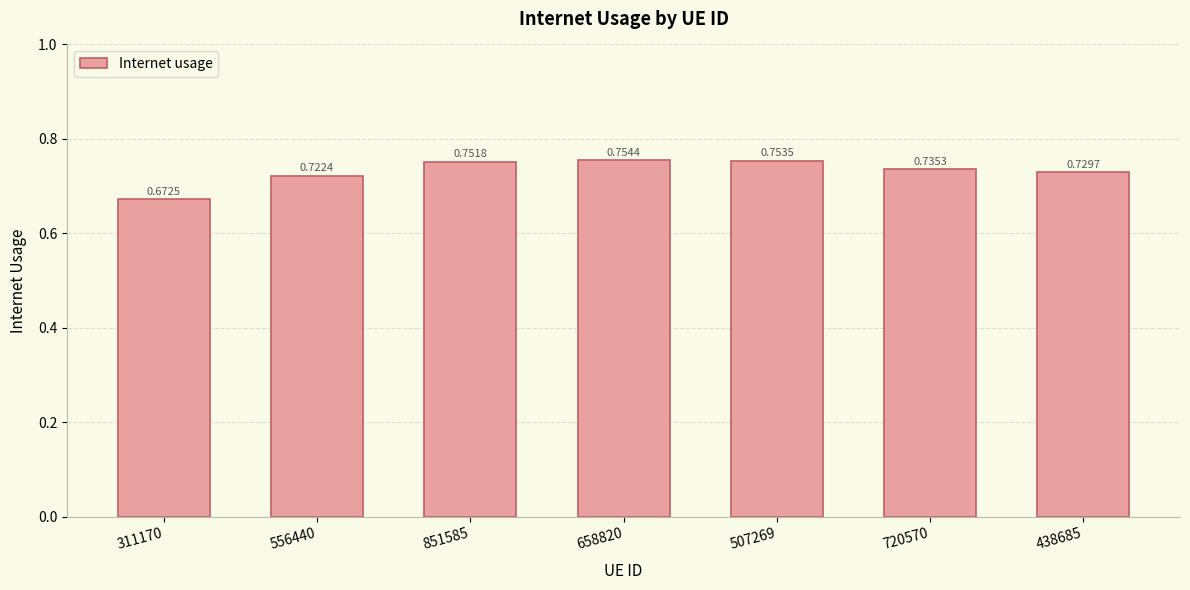

Which has a higher value, 658820 or 438685?

658820